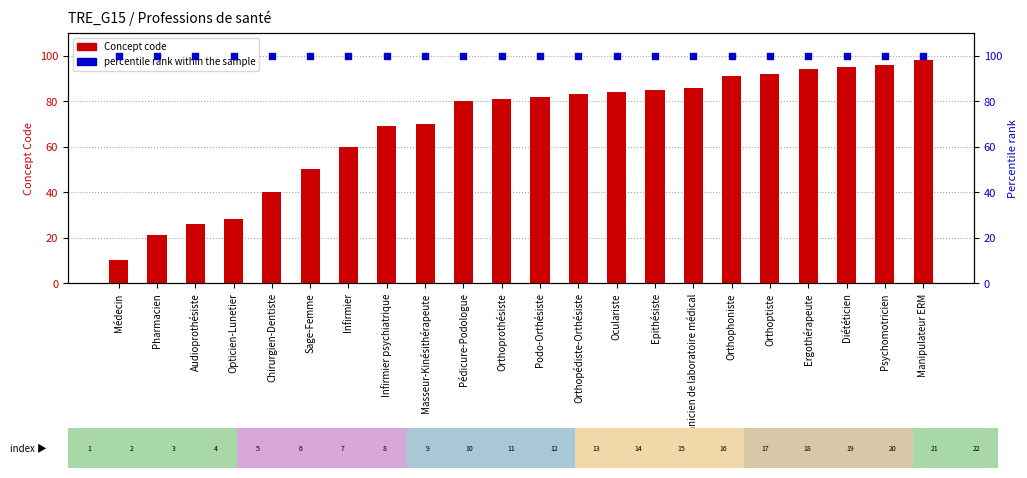

Which series has the largest Y range (max minus min)?

Concept code